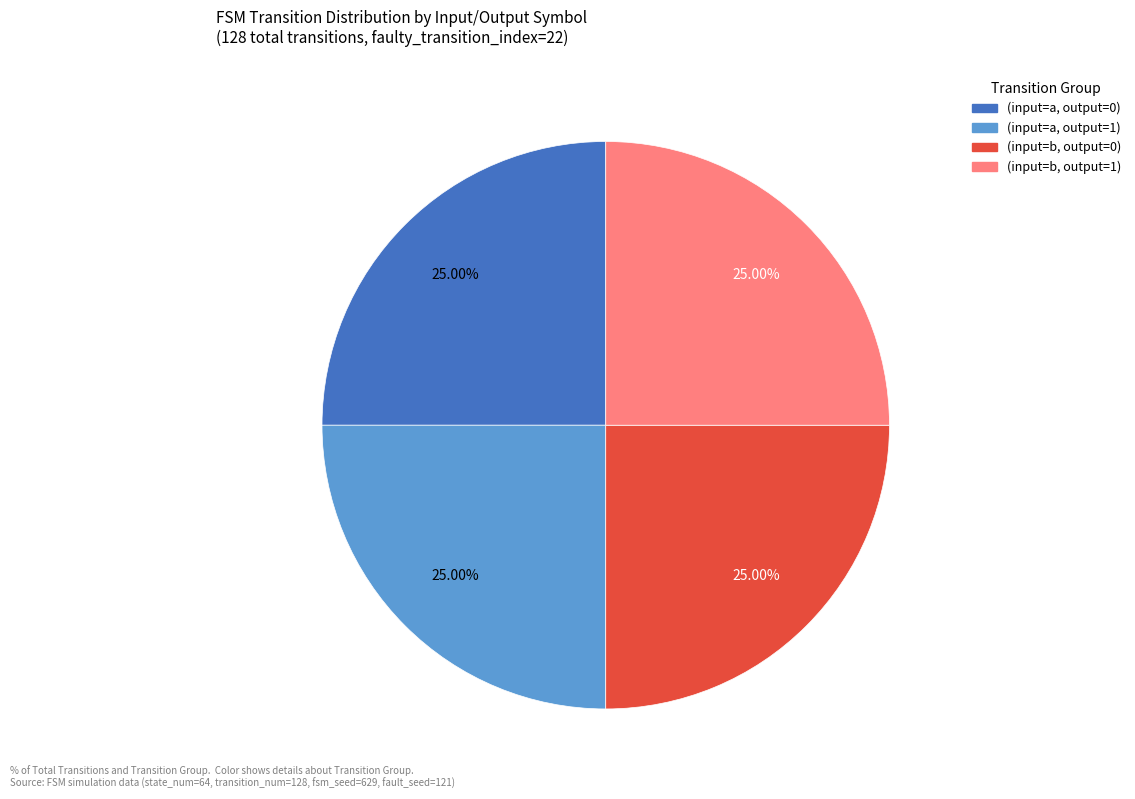

Does any single category account for the majority?

No